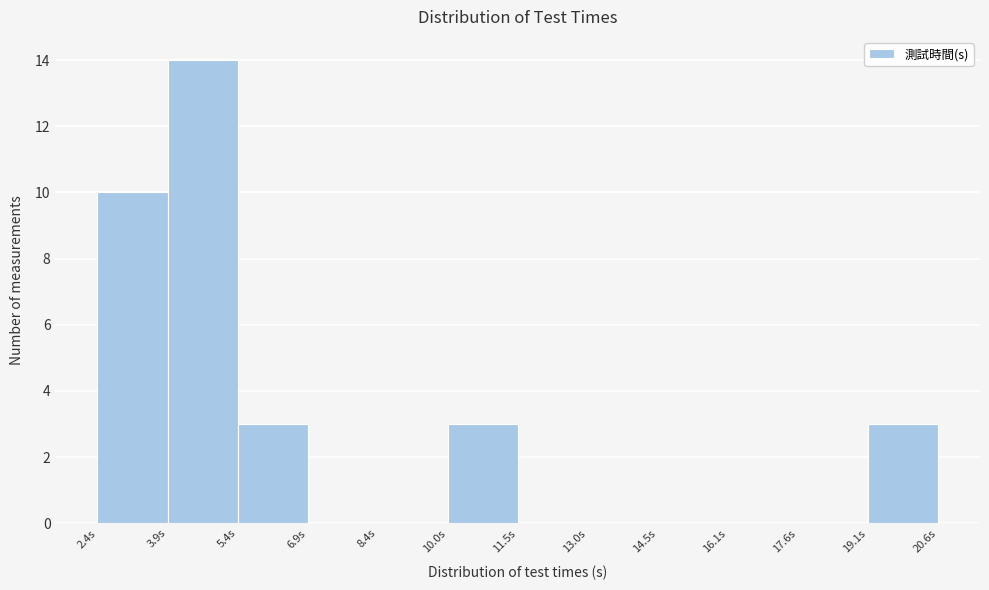

Reading left to right, transcribe this chart: for each bar, give the range it covers on the x-axis and its height. Neither the bar edges nor the heights are printed on the chart, so give them approximately, as read against the axes.

2.4 to 3.8: 10
3.8 to 5.4: 14
5.4 to 7.0: 3
7.0 to 8.4: 0
8.4 to 10.0: 0
10.0 to 11.4: 3
11.4 to 13.0: 0
13.0 to 14.6: 0
14.6 to 16.0: 0
16.0 to 17.6: 0
17.6 to 19.0: 0
19.0 to 20.6: 3